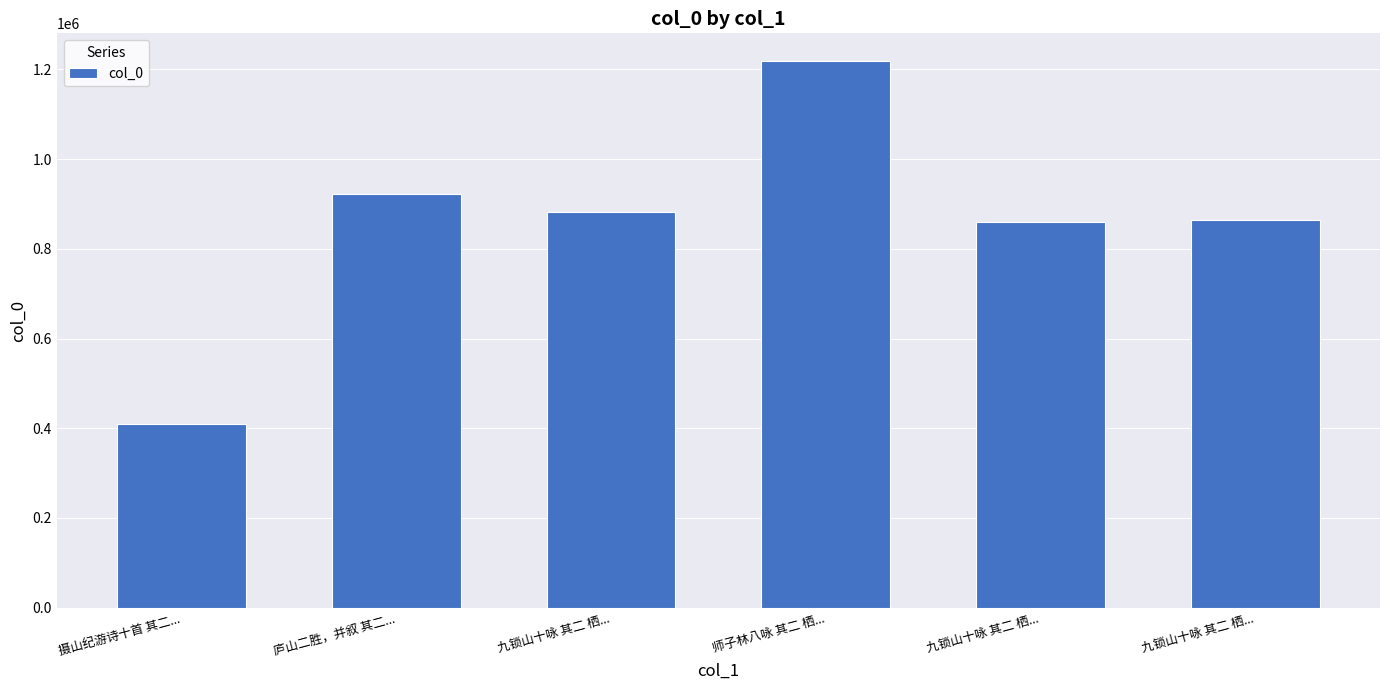

The chart shows a value of 881875 at 九锁山十咏 其二 栖.... True or false?

True